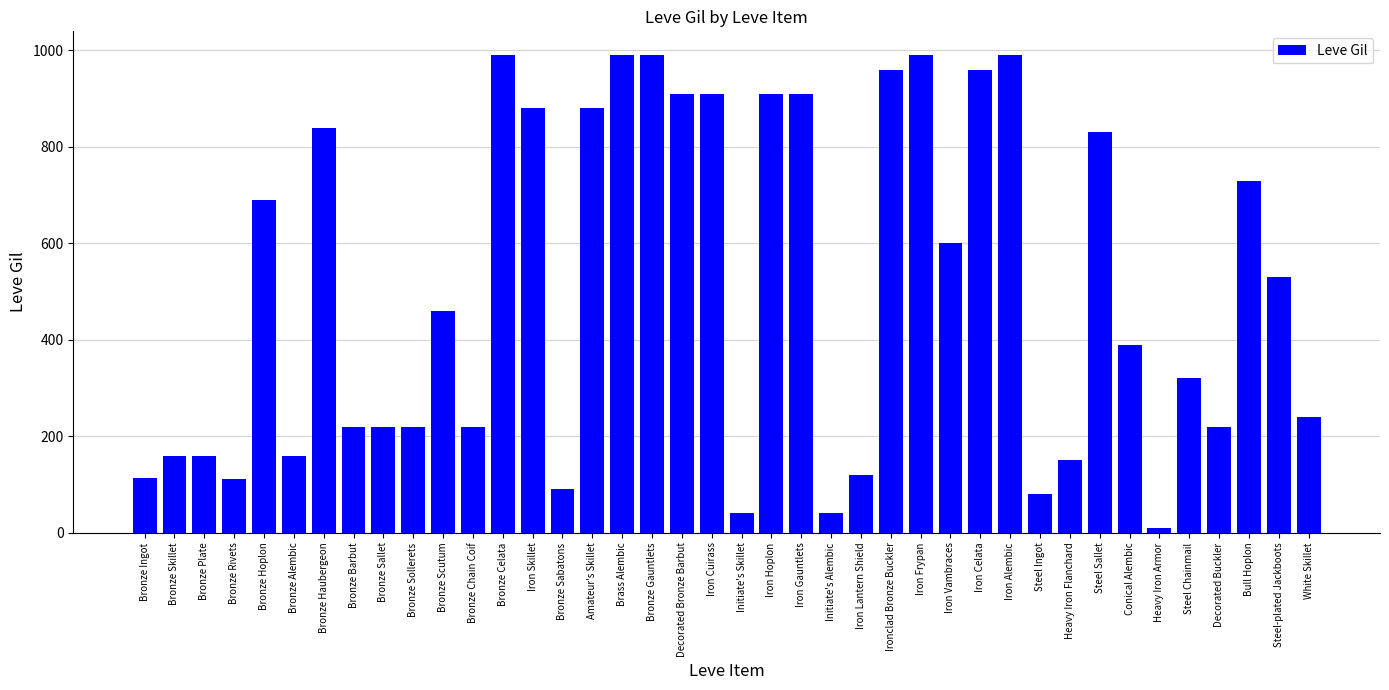

What is the greatest value displayed?

990